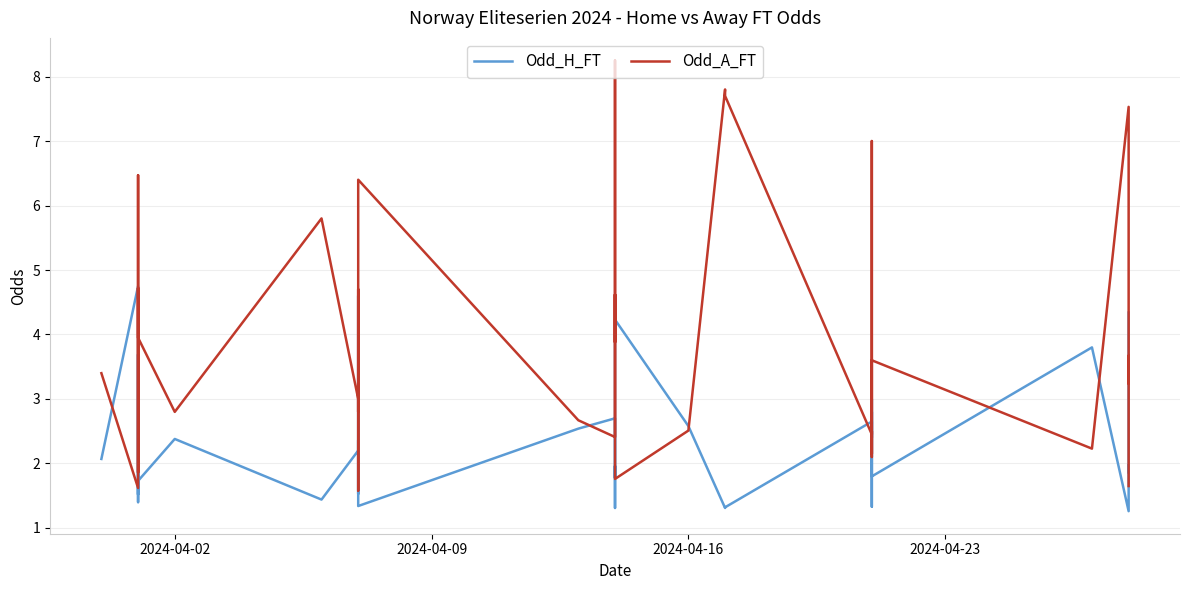

How many distinct data groups are displayed?

2